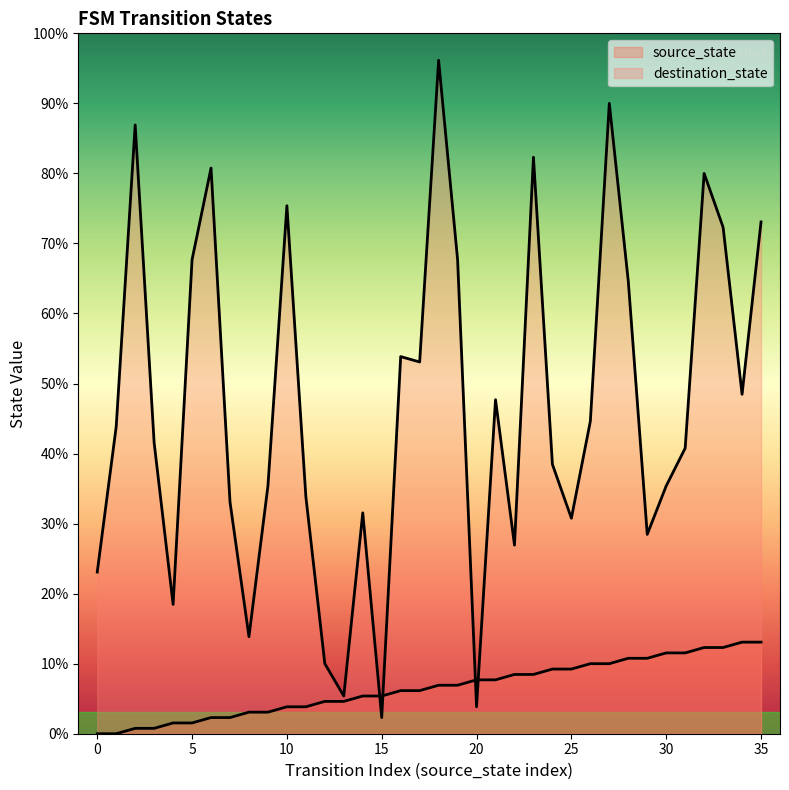

Does the chart display data point markers on the line(s)?

No